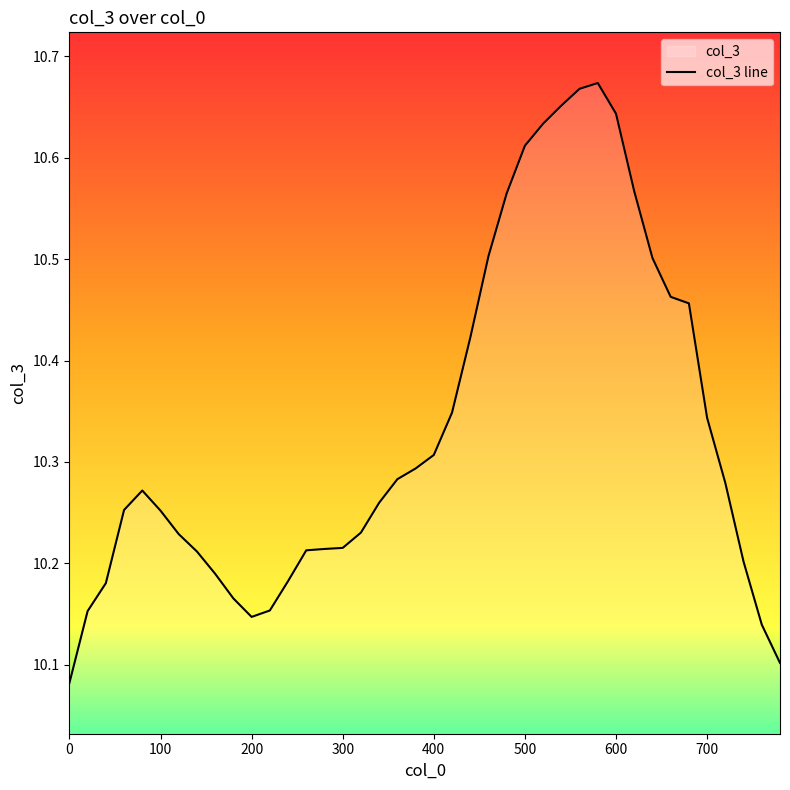

The chart shows a value of 5.5 at 600. True or false?

False